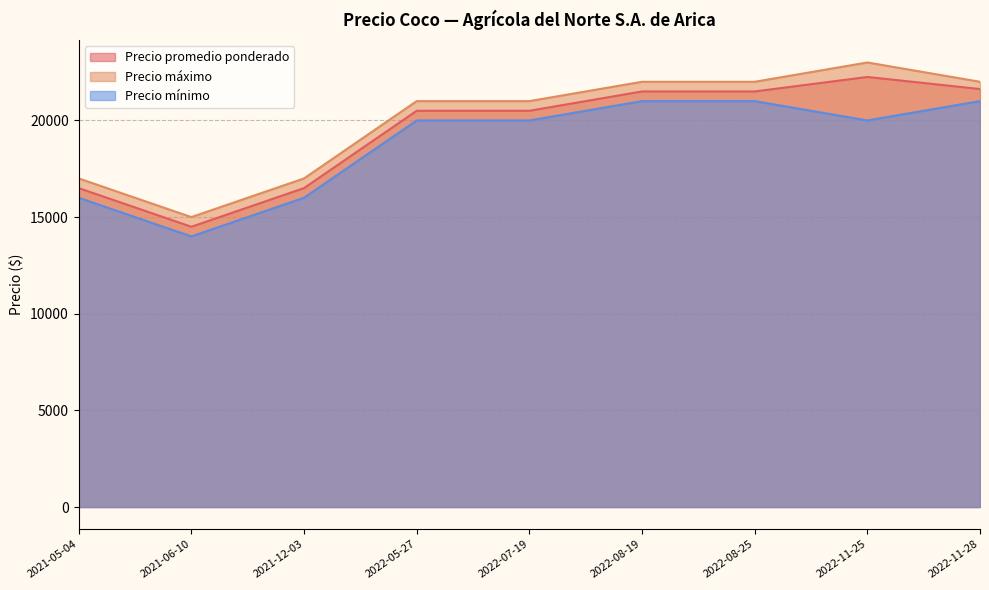

How many lines are shown in the chart?

3